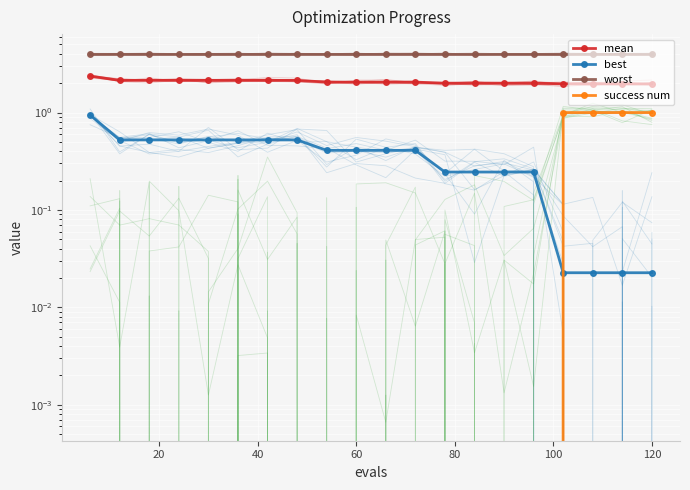

The success num series shows -0.4 at 10. True or false?

False